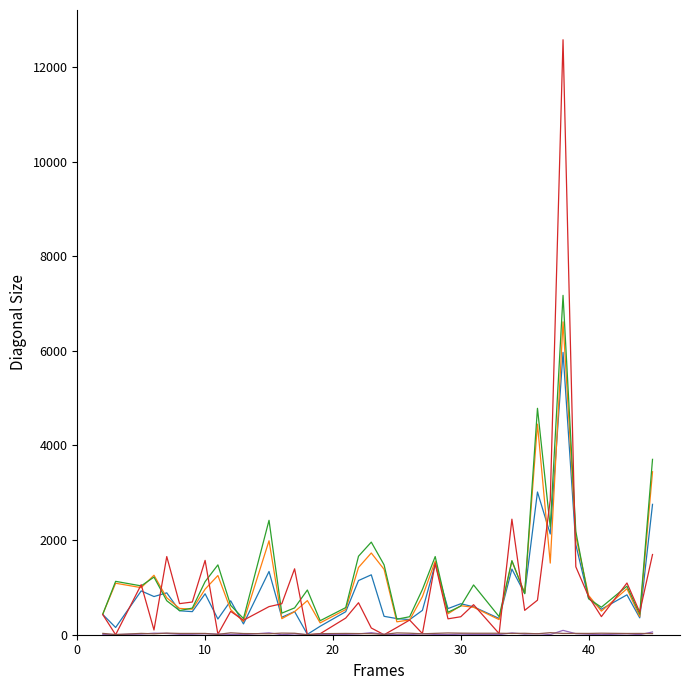

What is the greatest value displayed?

12574